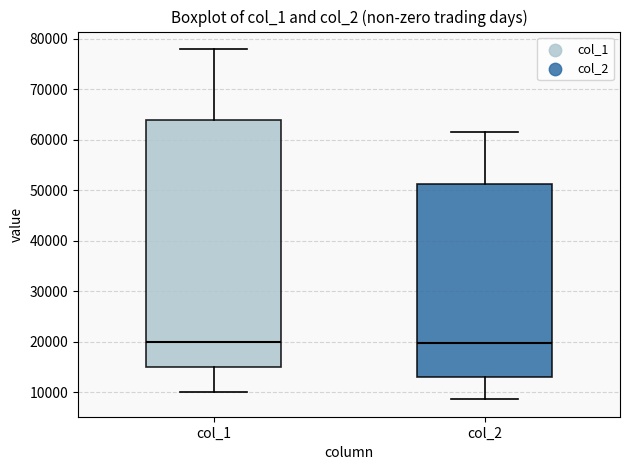

Reading left to right, transcribe this box plot: for each box, give where its median line is, the range the box spans, and where its two whiskers end, as read against the y-axis. The values are not printed on the chart, so give them approximately, as read against the axis.

col_1: median 20000, box 15000 to 64000, whiskers 10000 to 78000
col_2: median 20000, box 13000 to 51000, whiskers 9000 to 62000